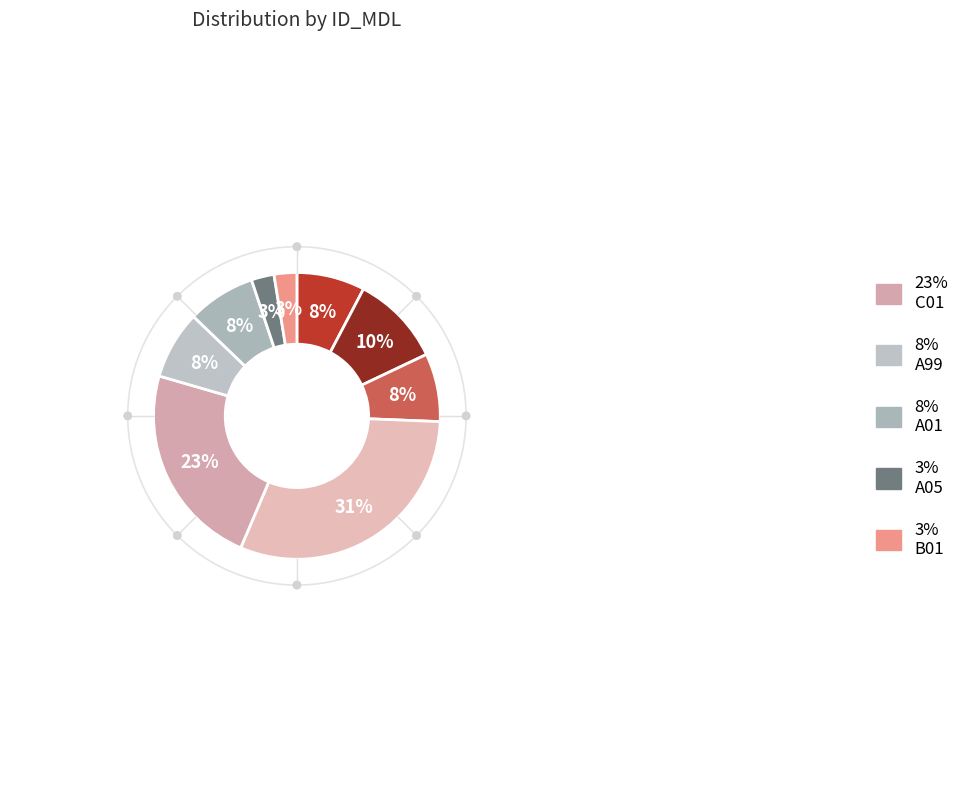

To the nearest percent, what is the difference between the largest and smallest slice percentages?

28%